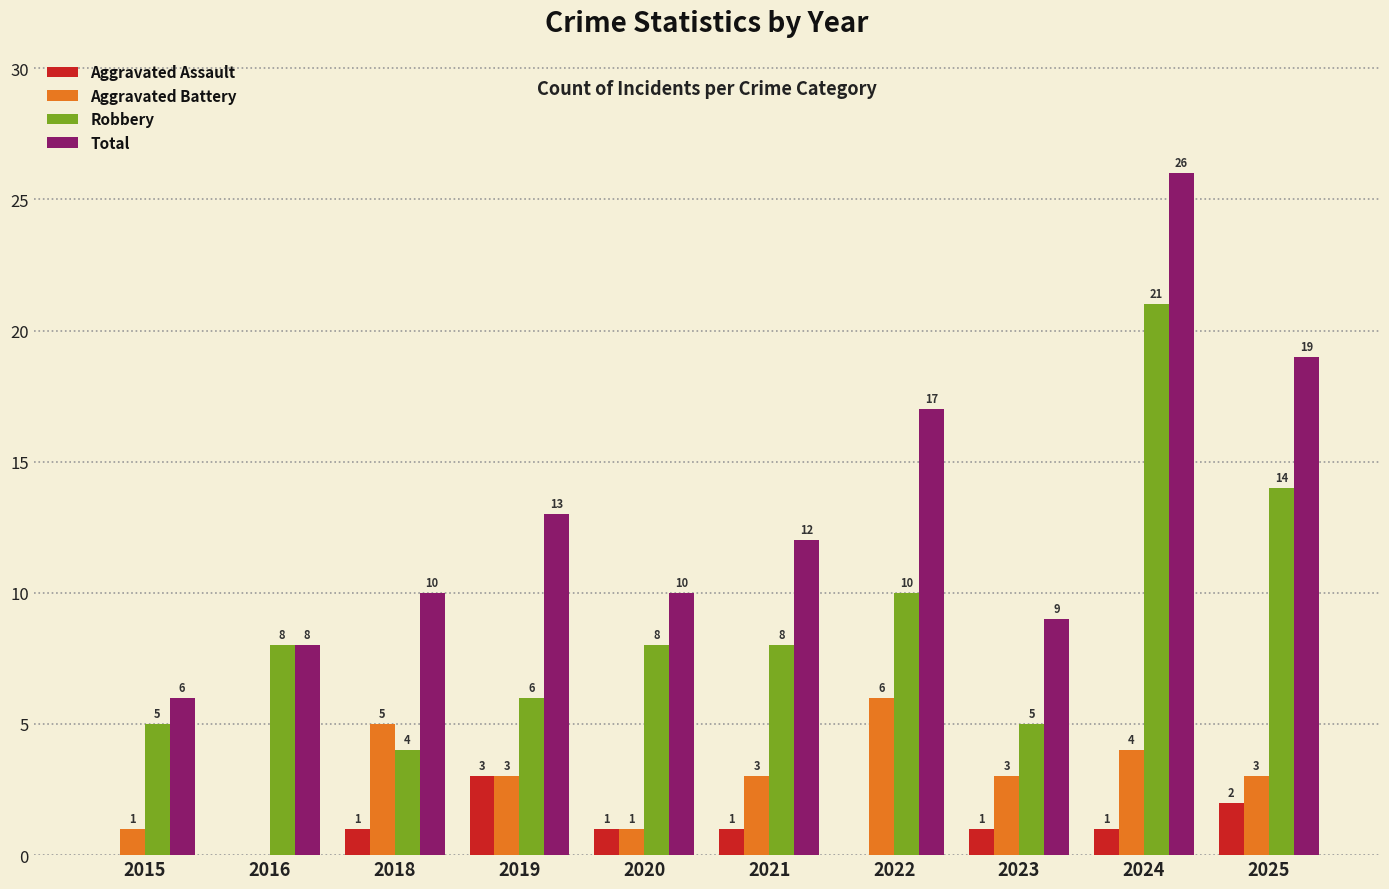

The value of Robbery at 2016 is 13. True or false?

False